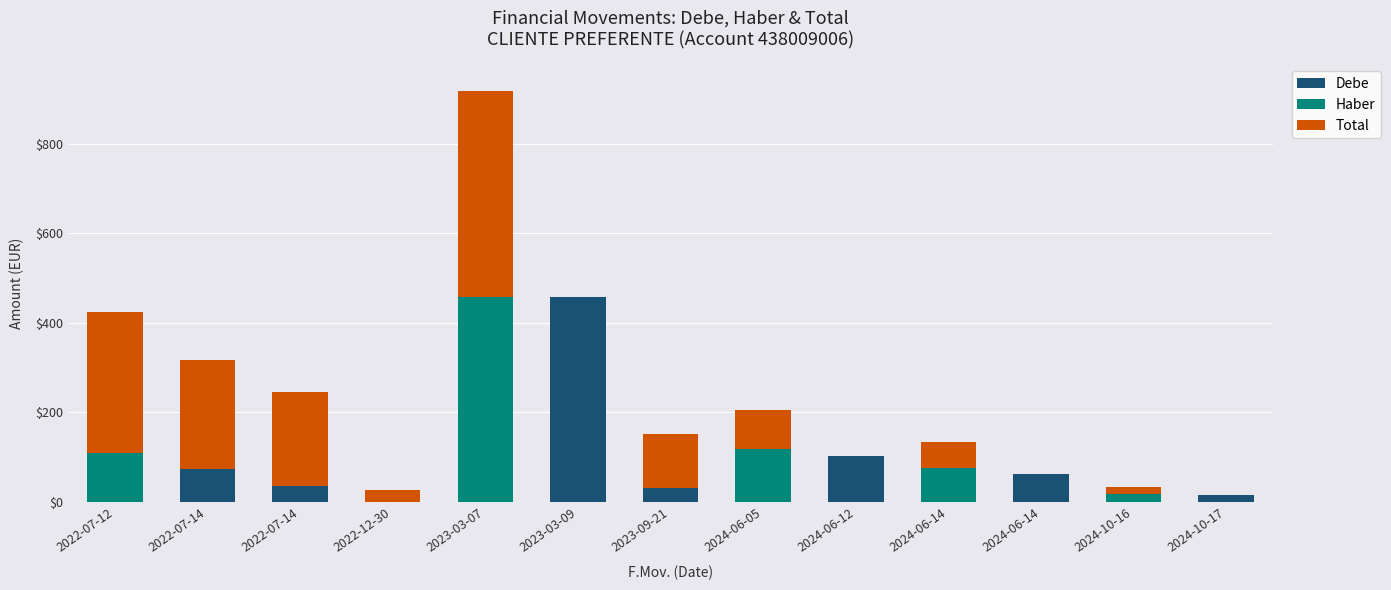

What is the difference between the maximum and minimum values in the Total series?

458.4